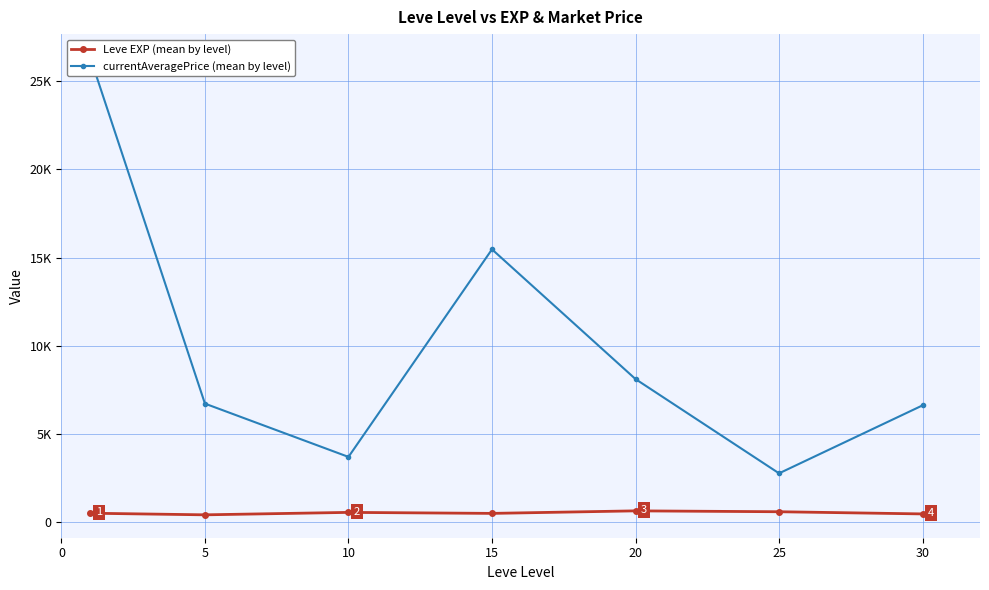

At 20, list the series in order from largest to smallest.

currentAveragePrice (mean by level), Leve EXP (mean by level)